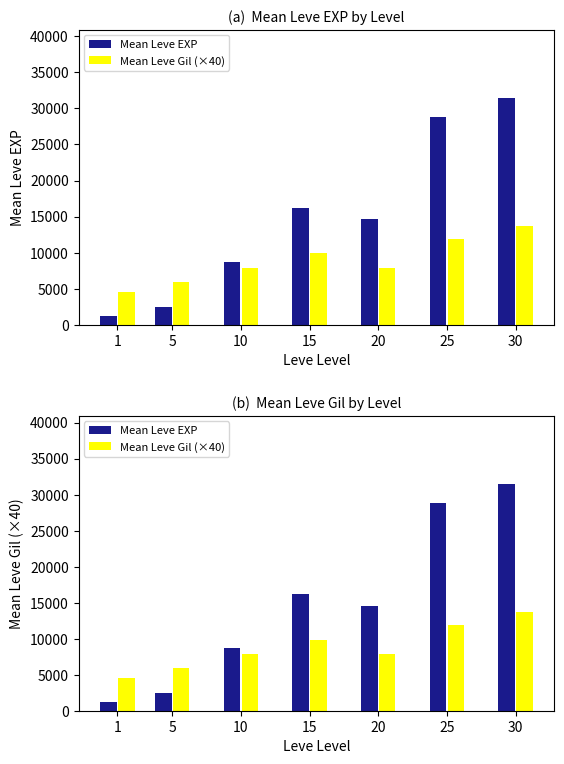

How many categories are shown in the chart?

7